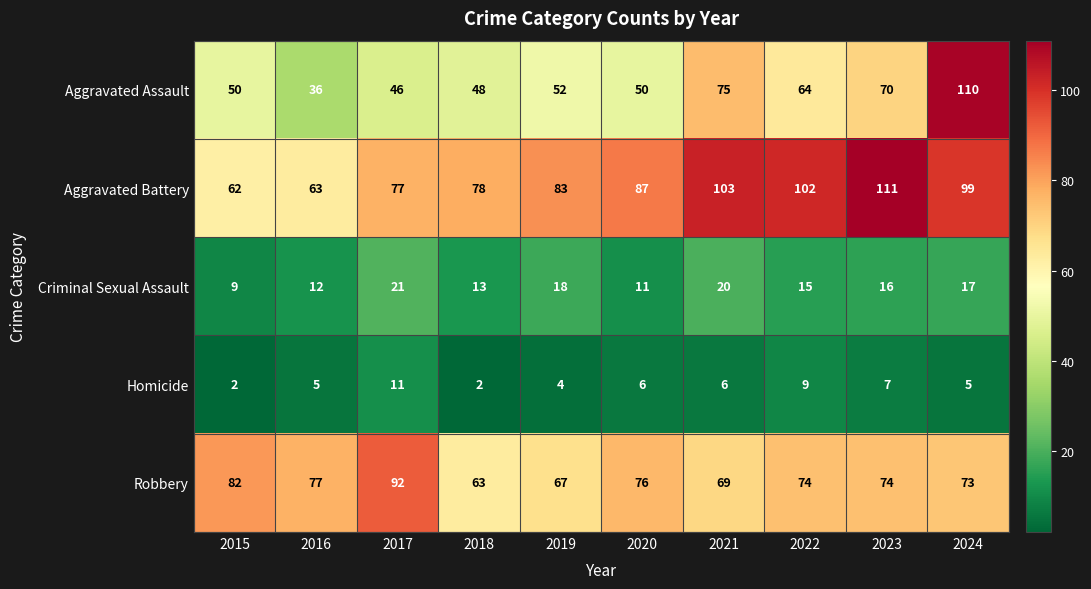

What is the approximate value of Aggravated Battery at 2017, to the nearest 10?

80